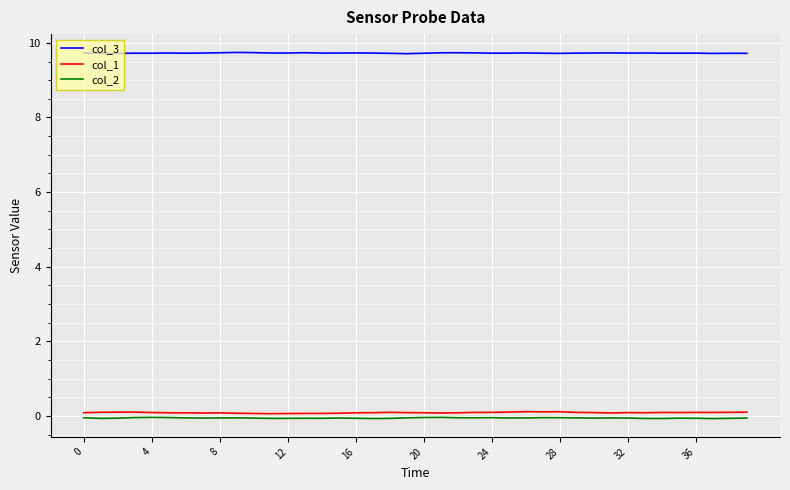

In col_3, how many points are lower than both neighbors (excluding endpoints)?

11